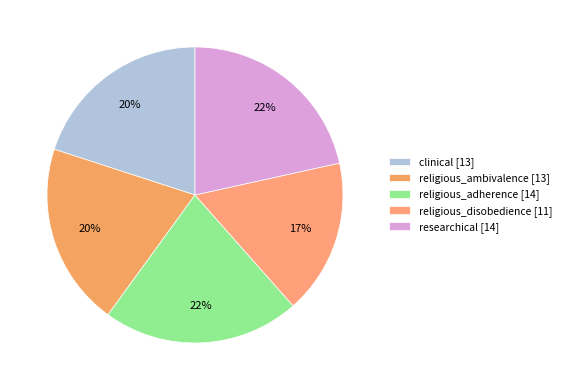

To the nearest percent, what is the difference between the largest and smallest slice percentages?

5%